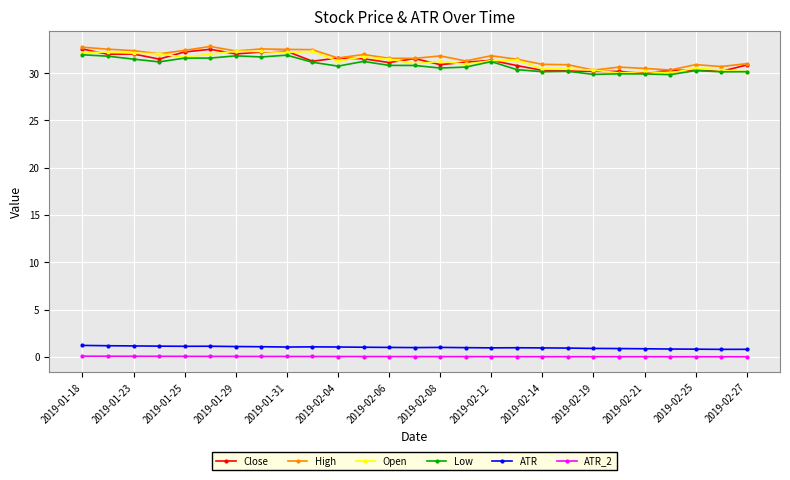

True or false: Close and ATR cross at least once.

False